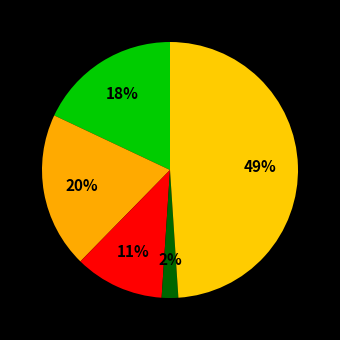

How many segments does this pie chart have?

5